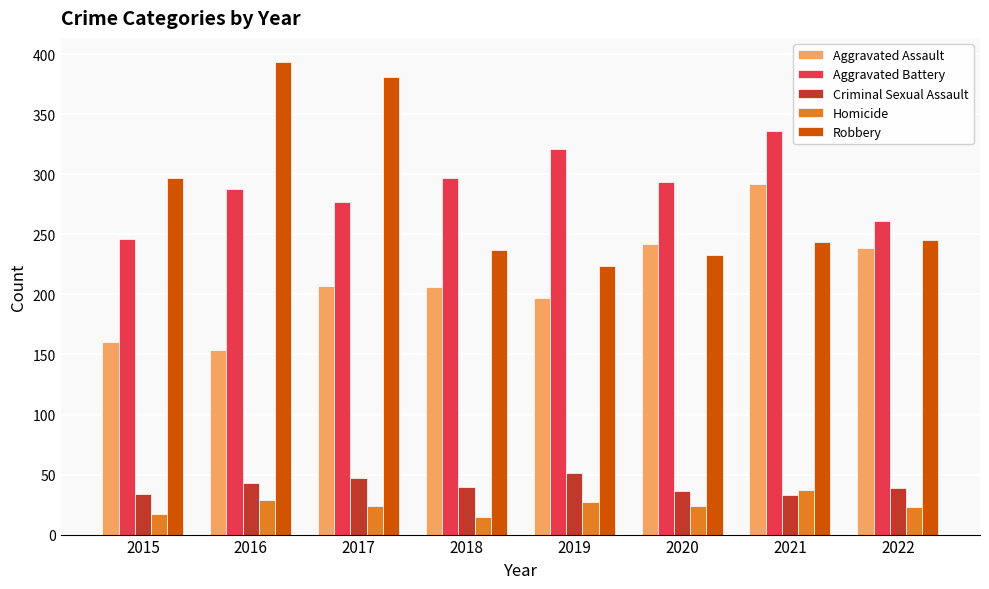

What is the total value across all series at 2018?

795